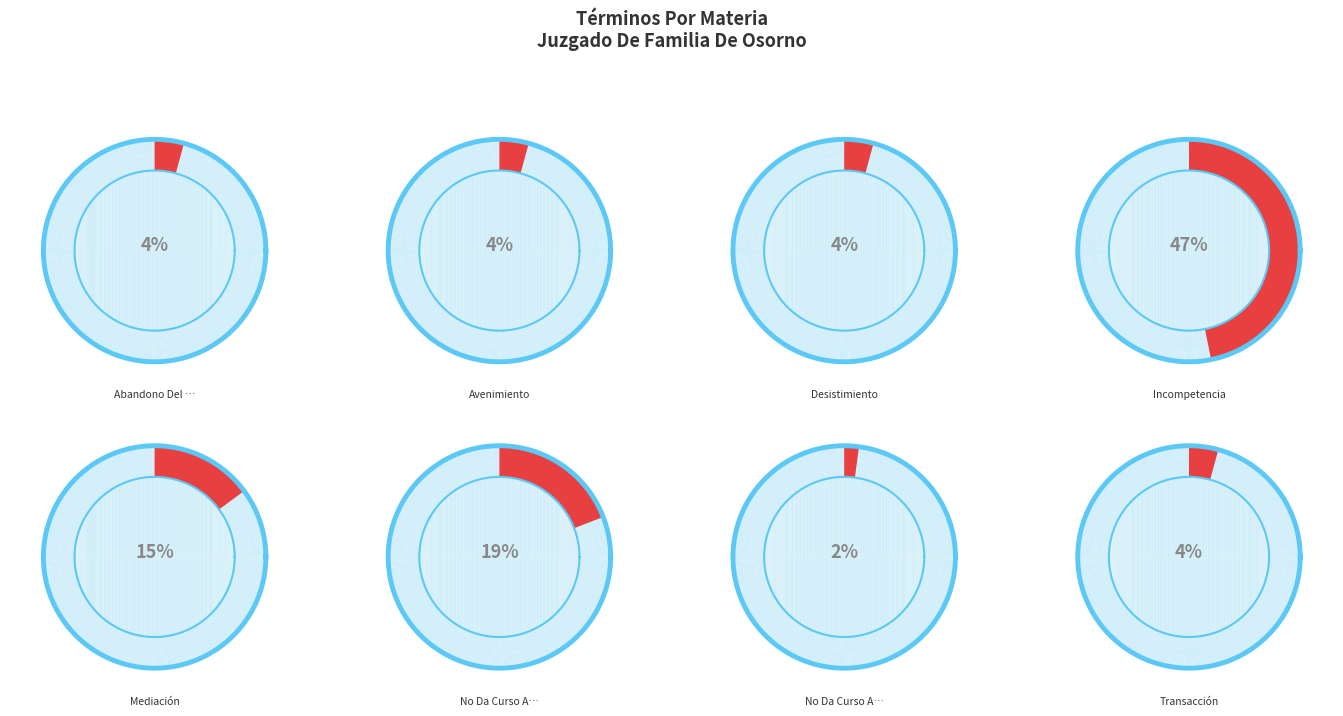

To the nearest percent, what percentage of the pie is Abandono Del Procedimiento?

4%